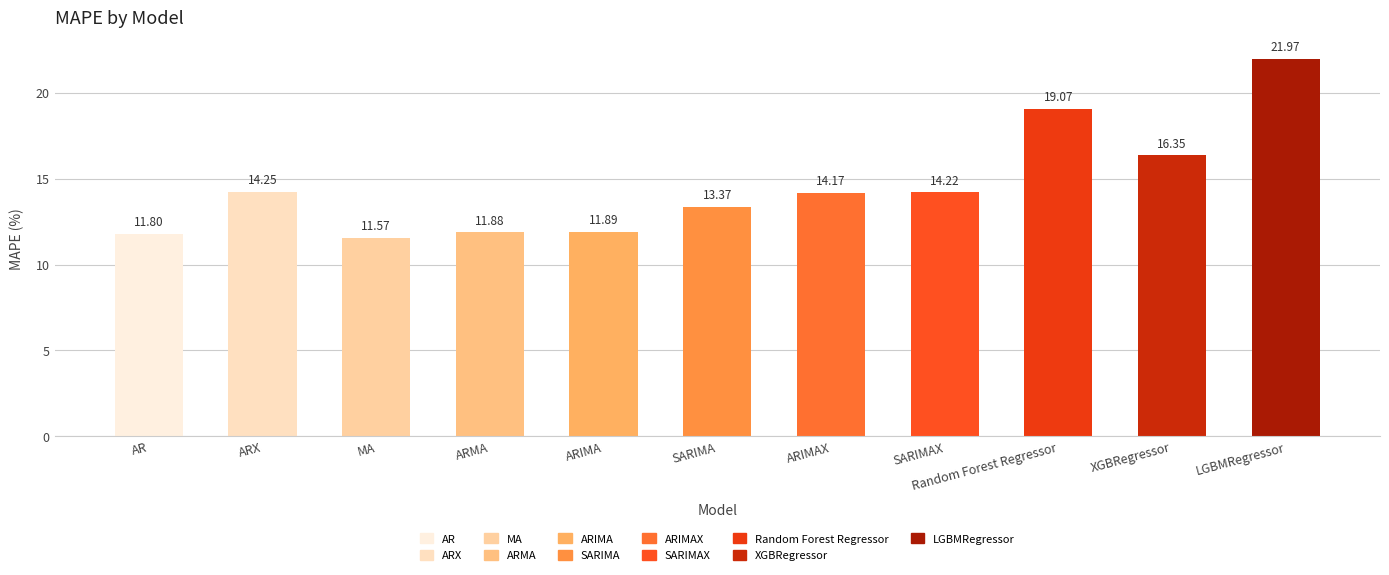

Which has a higher value, XGBRegressor or MA?

XGBRegressor